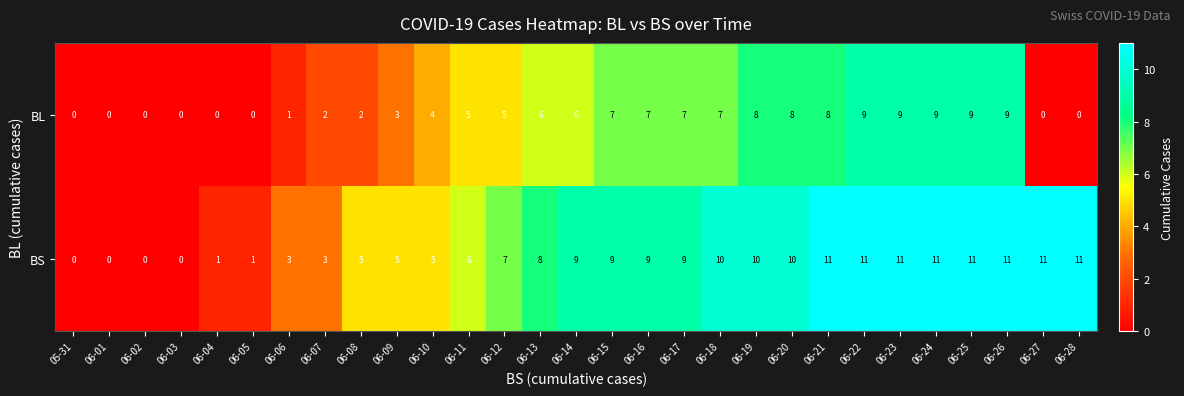

Is it true that BS equals 10 at 06-20?

True